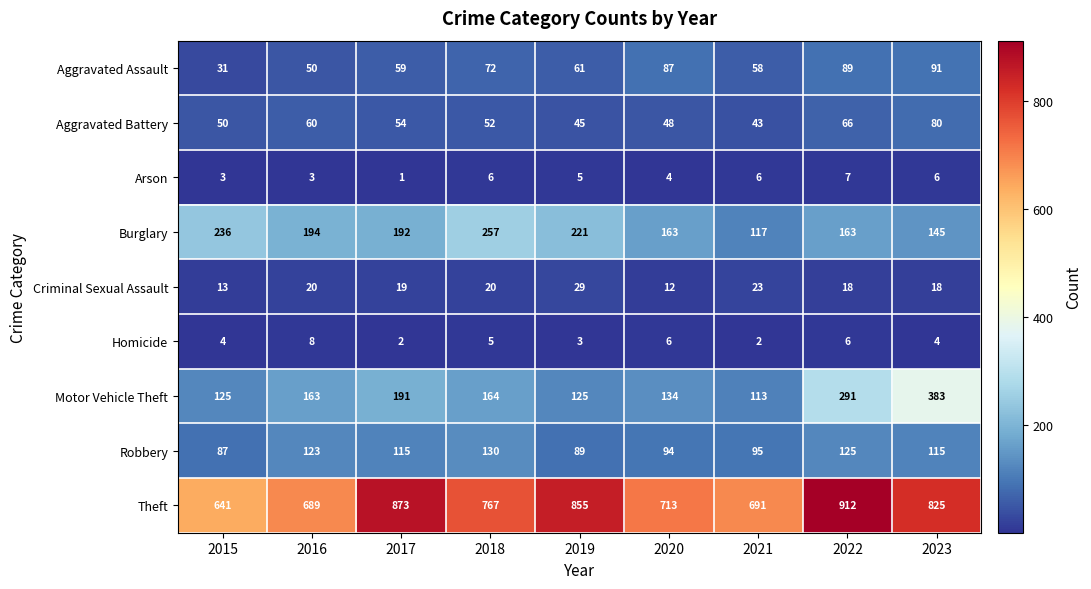

Between 2019 and 2020, which series saw the biggest shift?

Theft